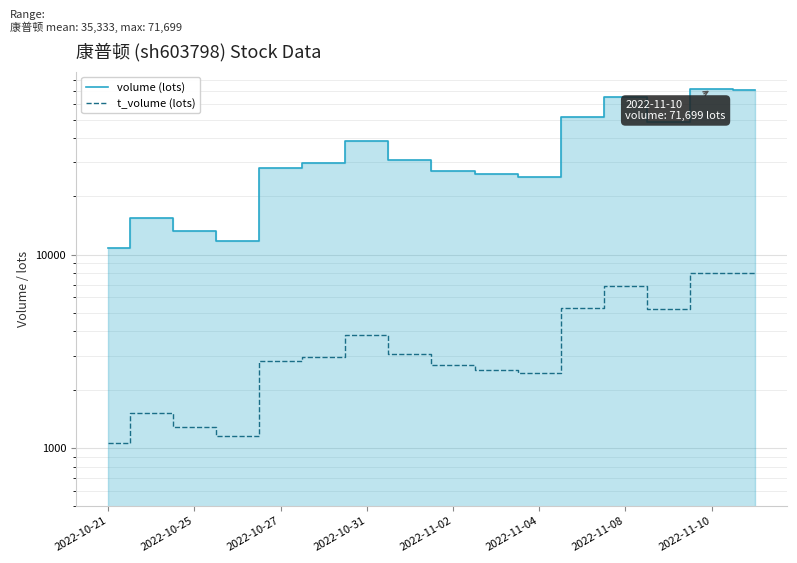

The value of t_volume (lots) at 13 is 5246. True or false?

True